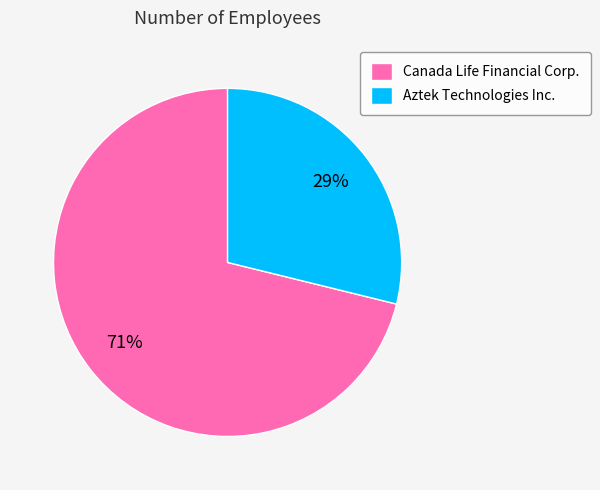

Between Canada Life Financial Corp. and Aztek Technologies Inc., which is larger?

Canada Life Financial Corp.